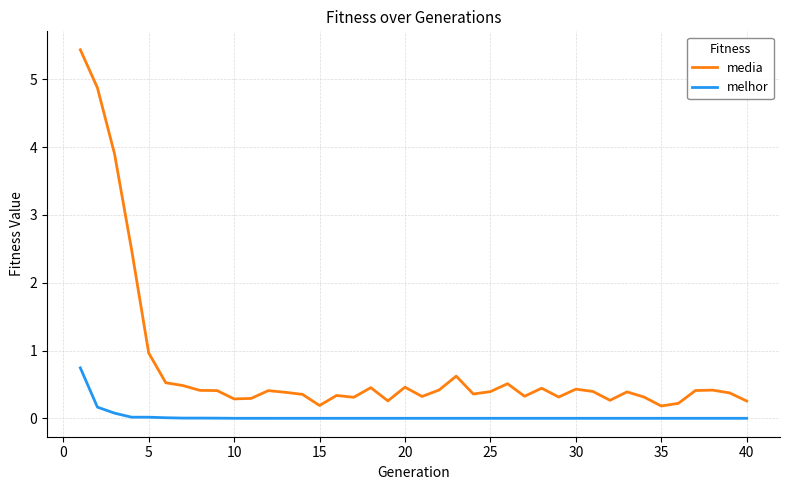

List the series in order of their overall mean, lowest first.

melhor, media